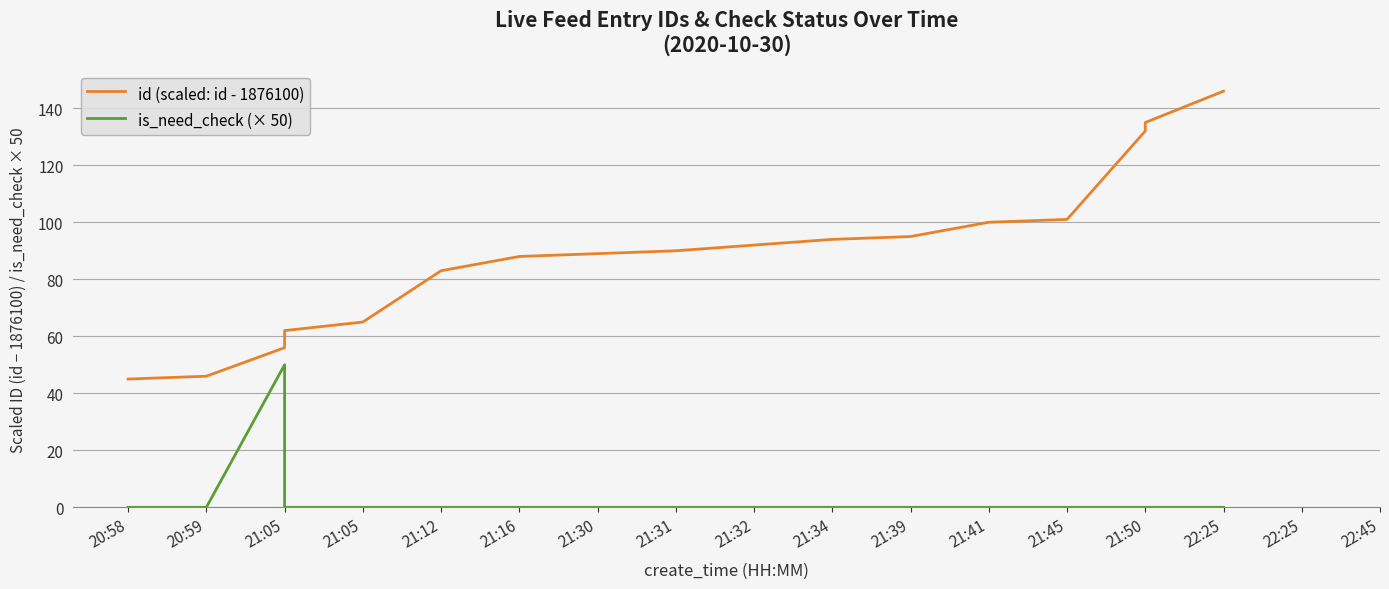

What is the label of the 12th point from the left?

21:39